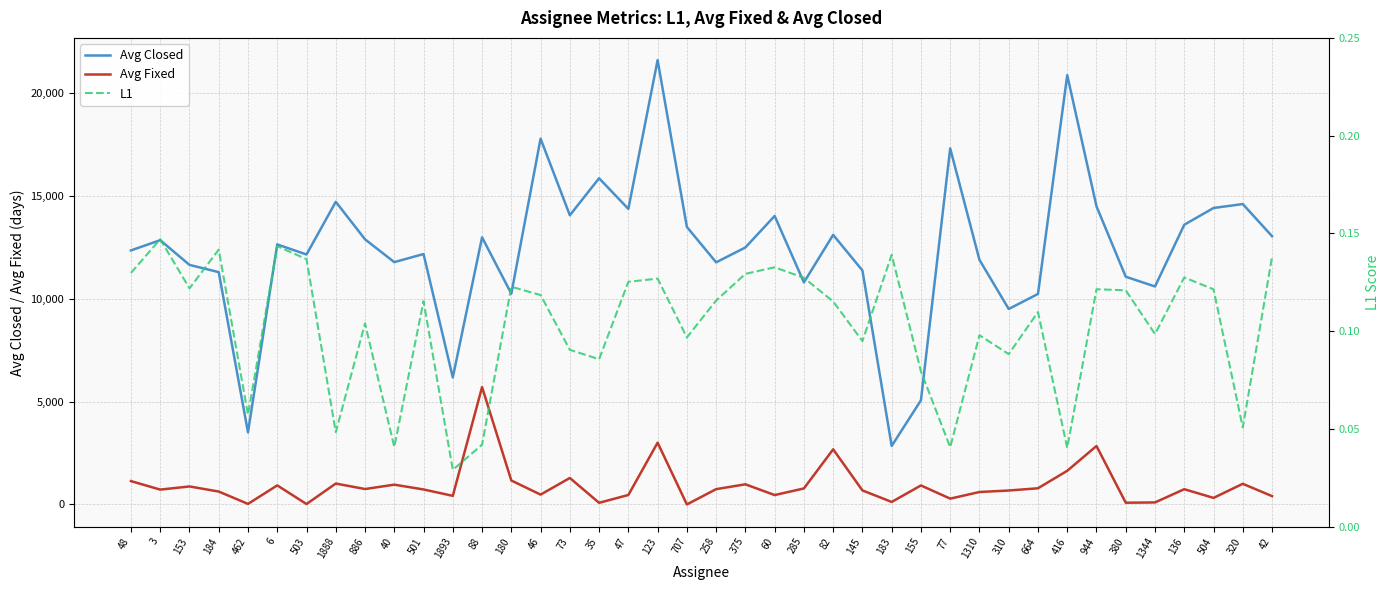

What is the value of the Avg Fixed point at the 5th from the left?

26.3